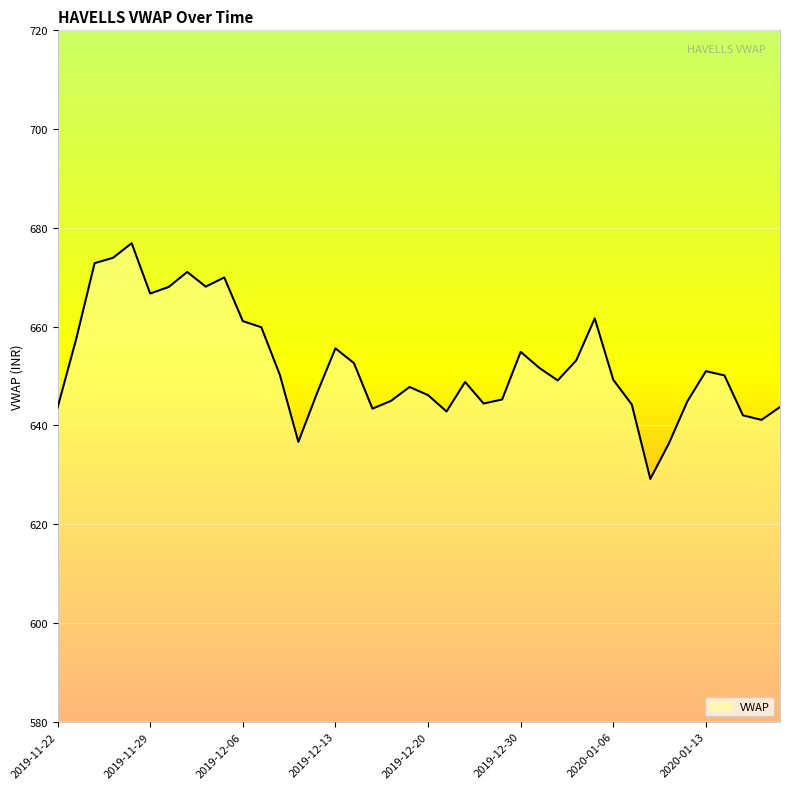

True or false: the data has more than 2 interior local peaks.

True